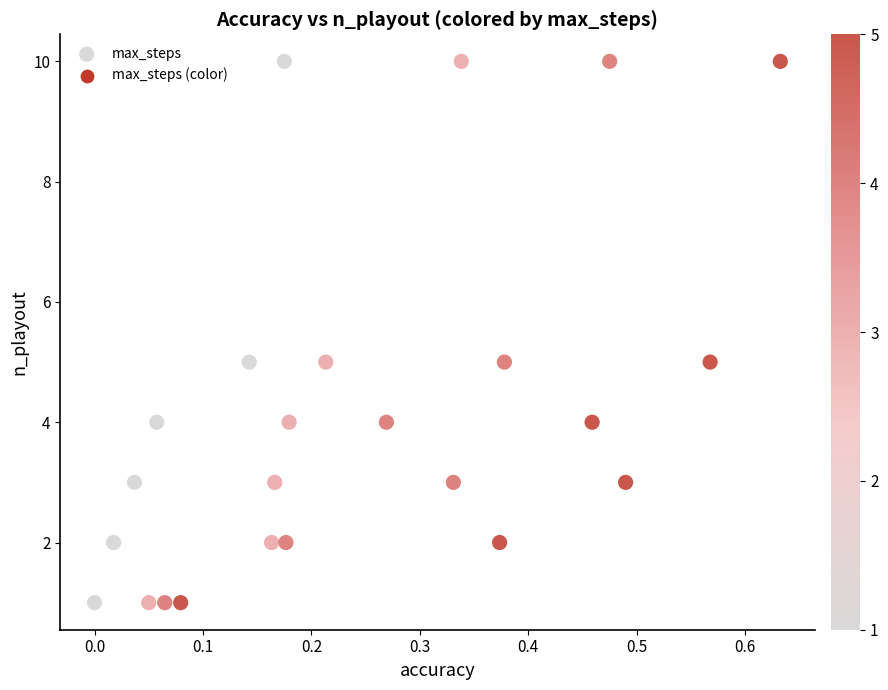

What is the range of Y values (max minus min)?

9